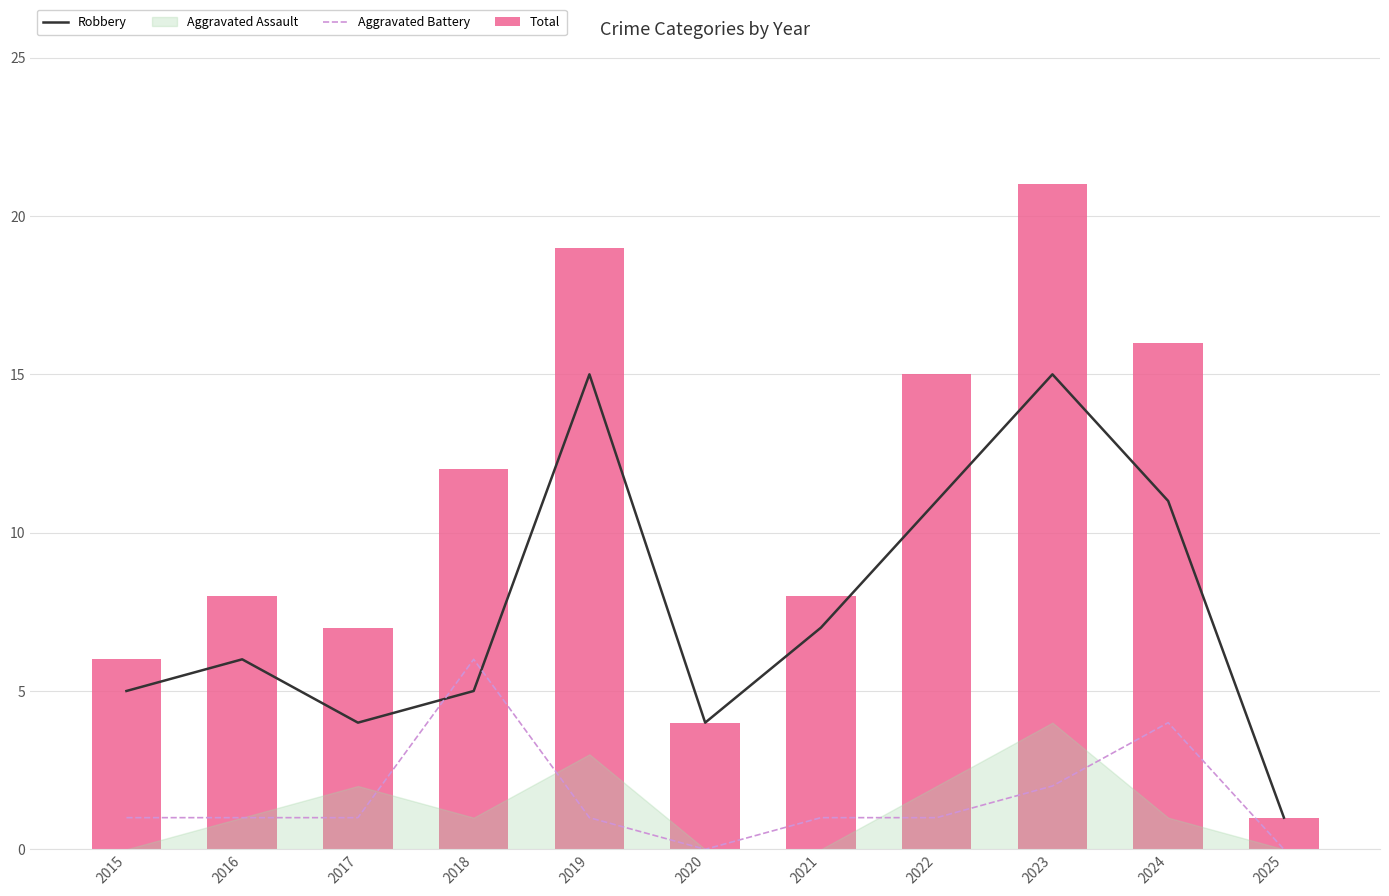

What is the maximum value for Total?

21